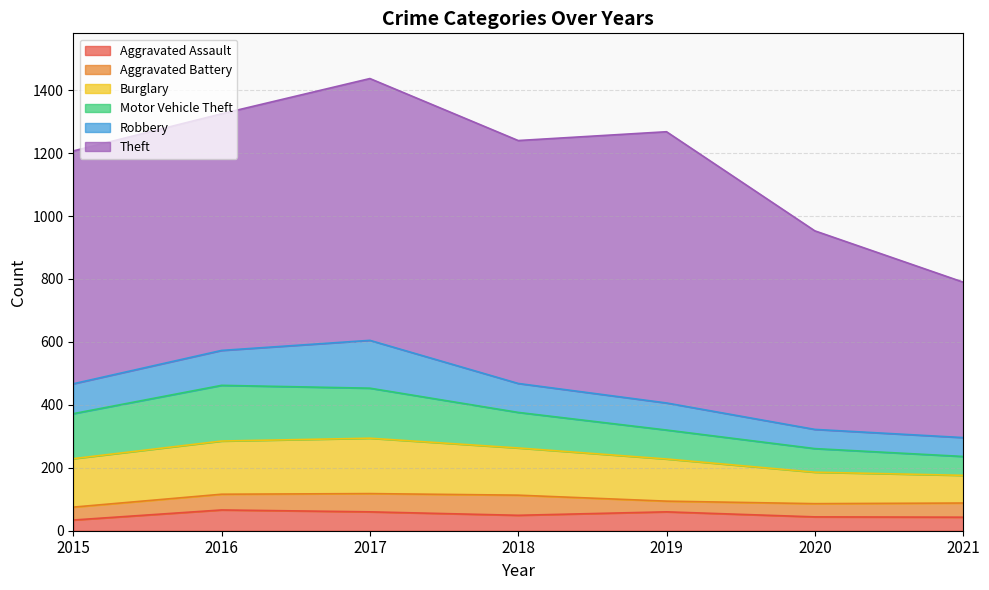

What is the value of the Aggravated Assault point at the 1st from the left?

34